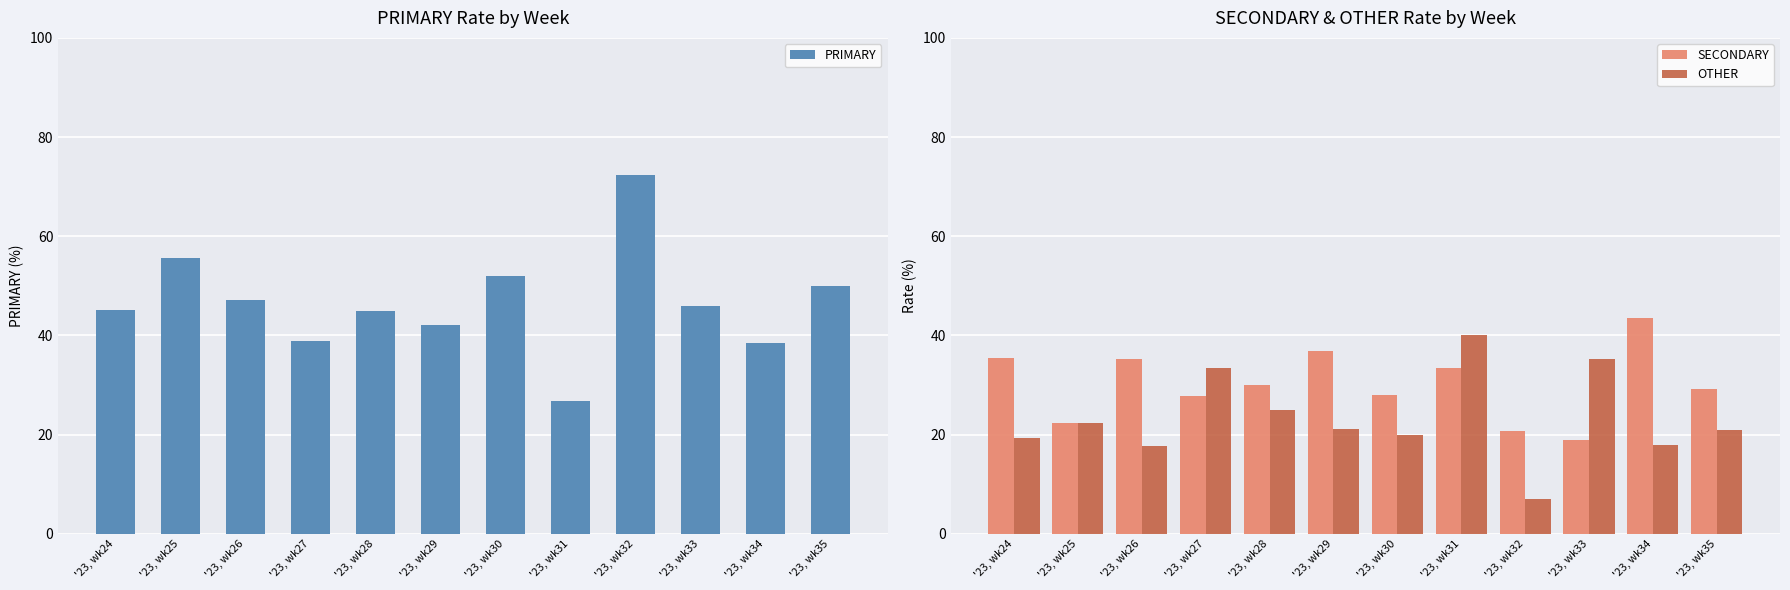

How many groups of bars are there?

12